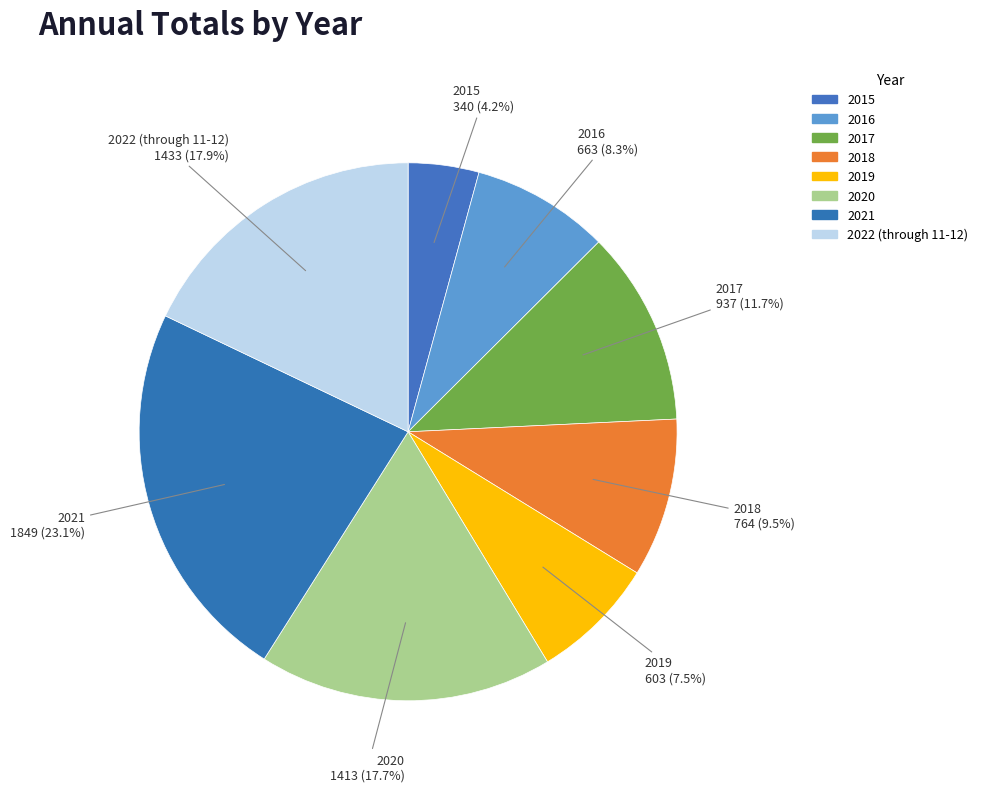

Does any single category account for the majority?

No